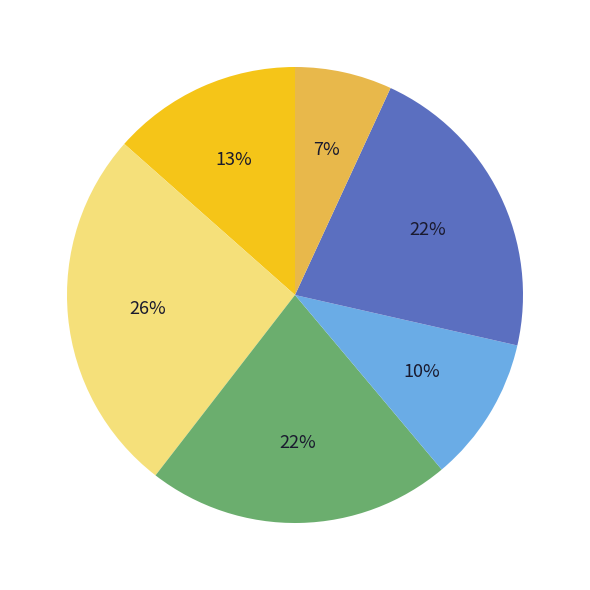

Is there a majority slice in this chart?

No